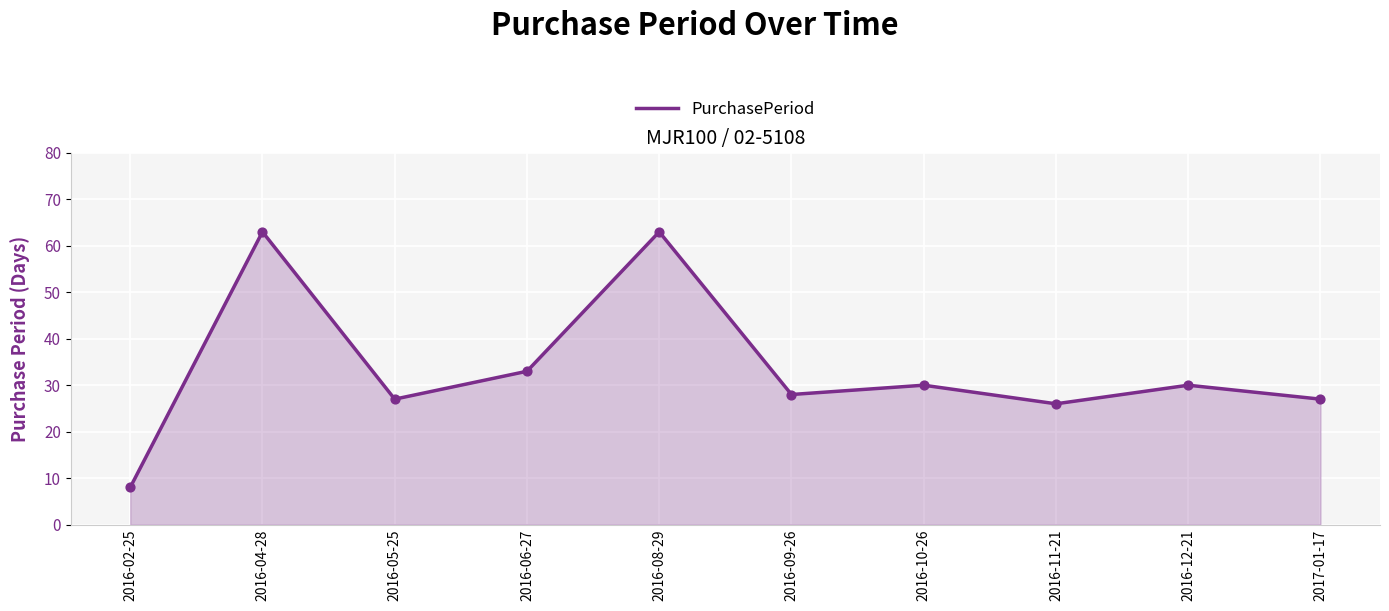

Approximately how many times larger is the value at 2017-01-17 compared to 2016-02-25?

3.4